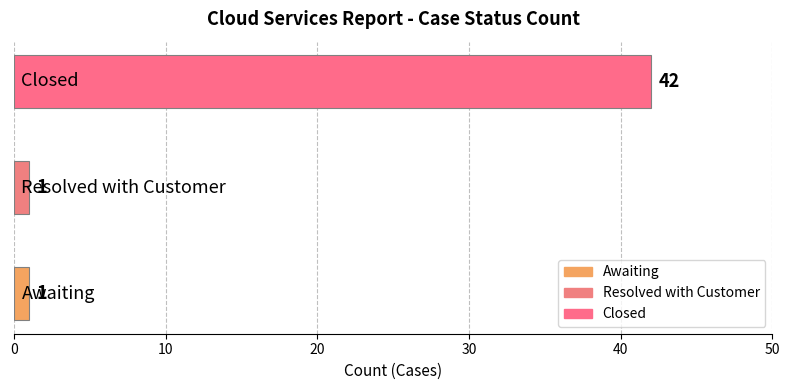

How many values are between 1 and 42?

3